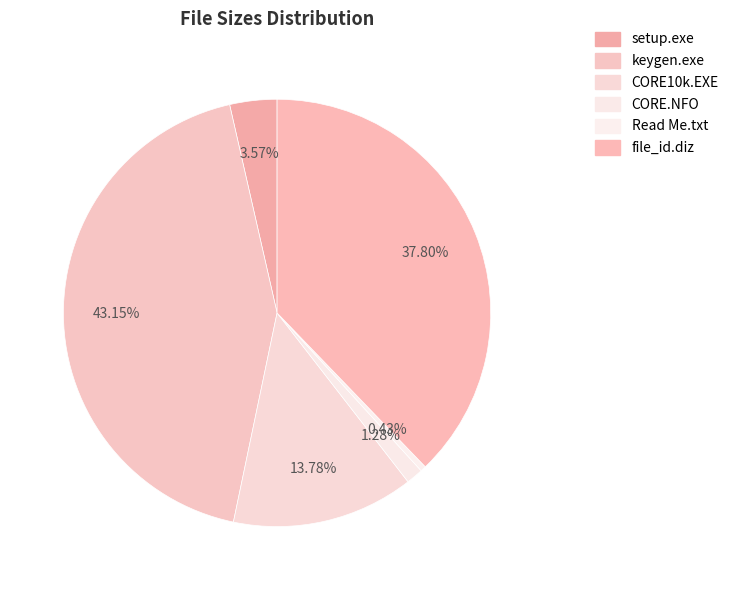

Rank the categories by value from highest to lowest.

keygen.exe, file_id.diz, CORE10k.EXE, setup.exe, CORE.NFO, Read Me.txt